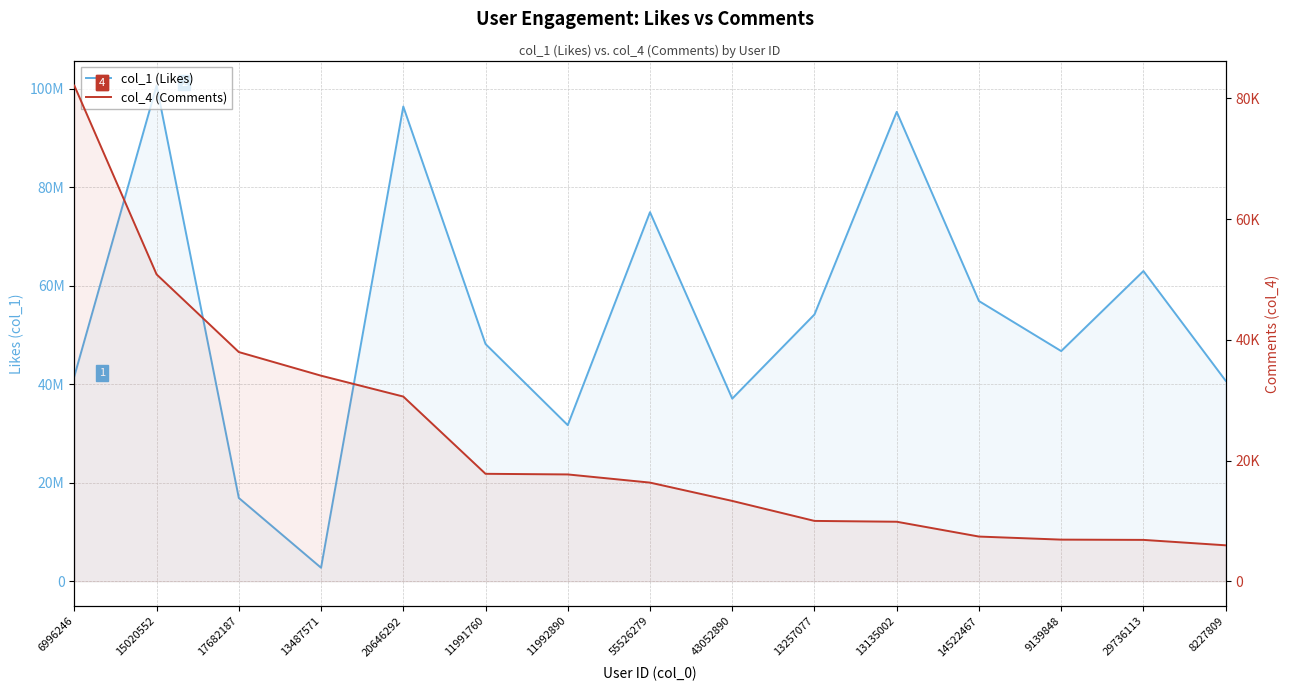

What is the smallest value displayed?

5959